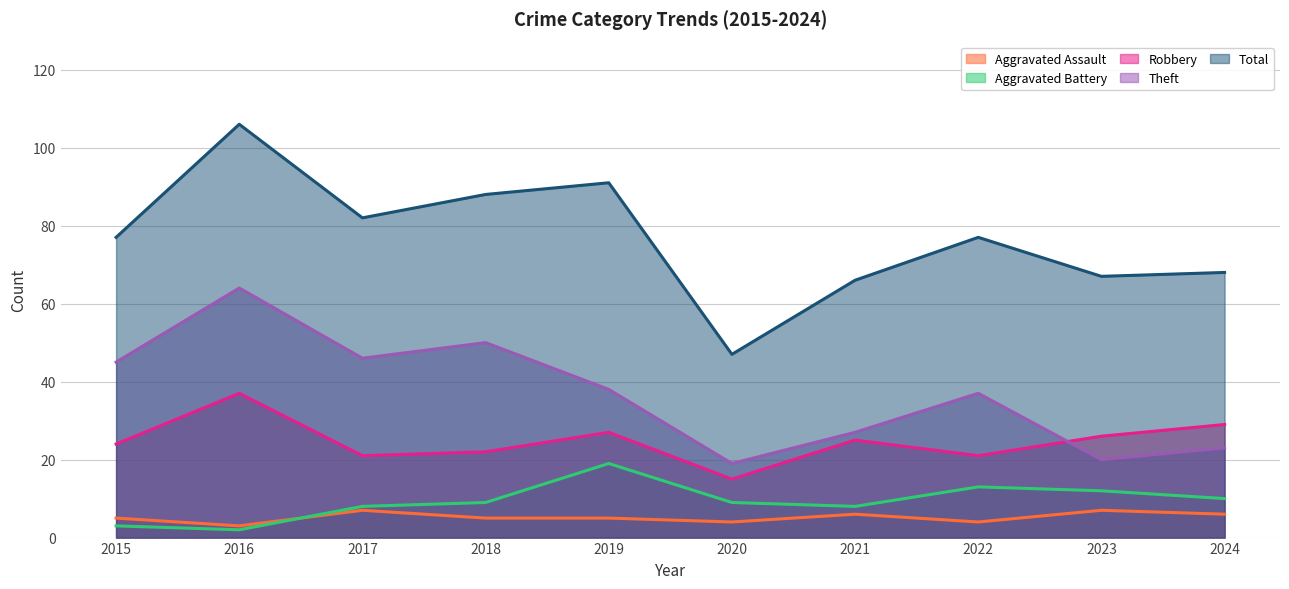

What are all the series names shown in the legend?

Aggravated Assault, Aggravated Battery, Robbery, Theft, Total